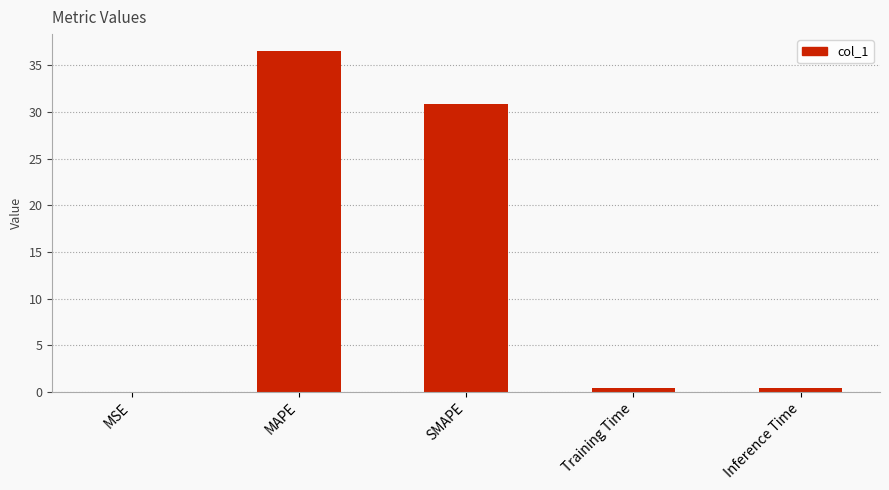

At which label is the value closest to 18?

SMAPE